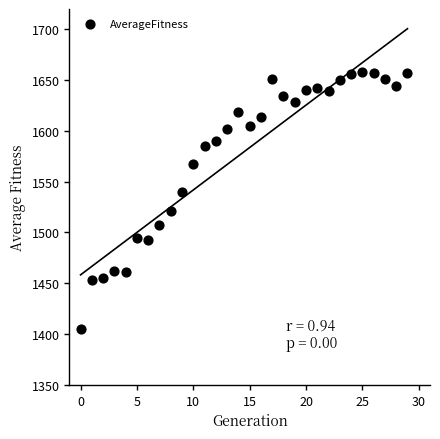

What is the range of Y values (max minus min)?

252.5